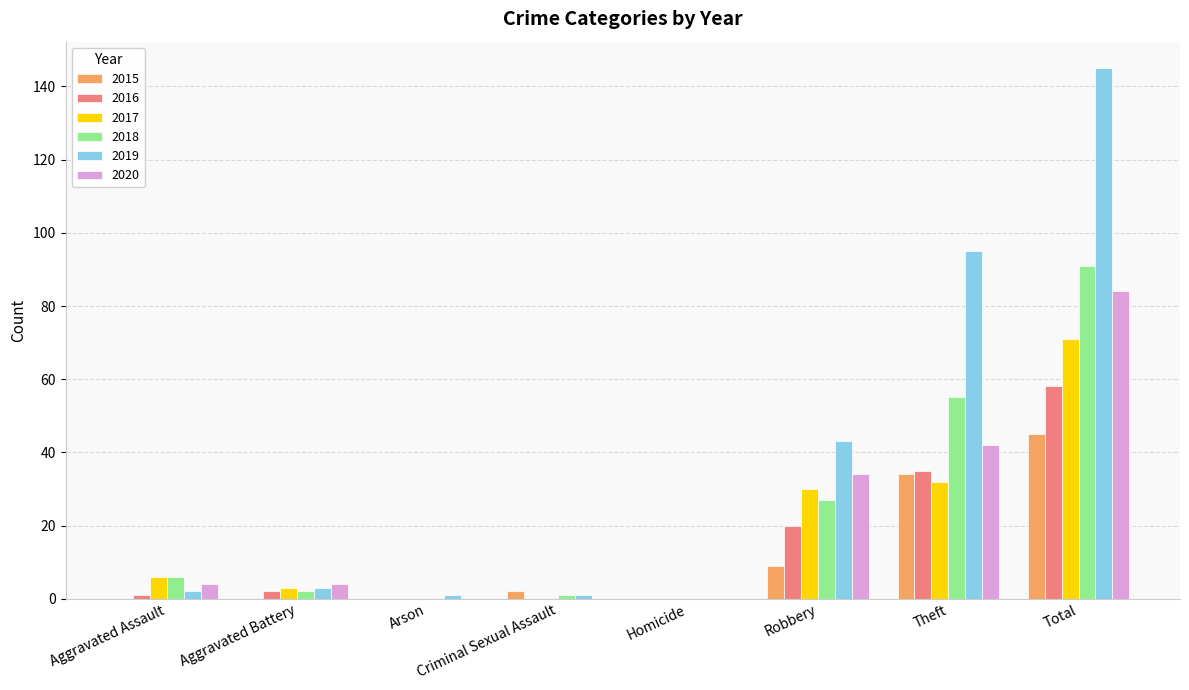

How many data points does each series have?

8